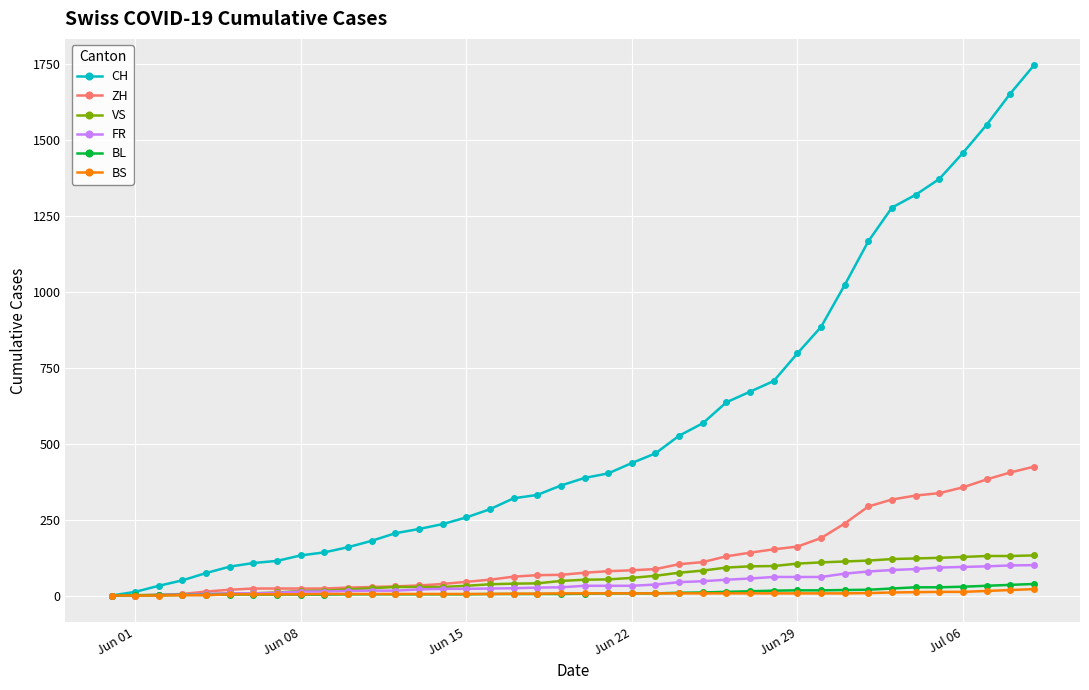

How many data points does each series have?

40